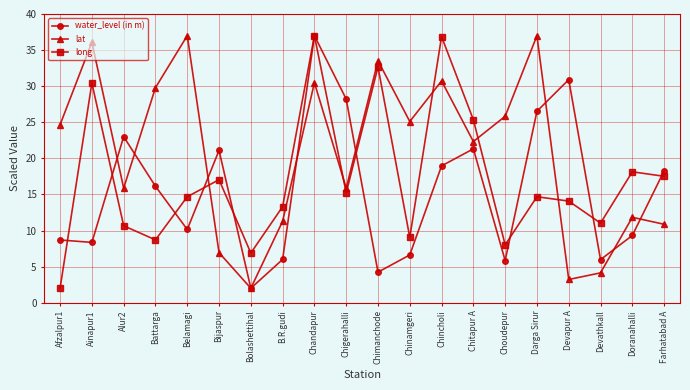

Rank the series by their average value, from lowest to highest.

water_level (in m), long, lat